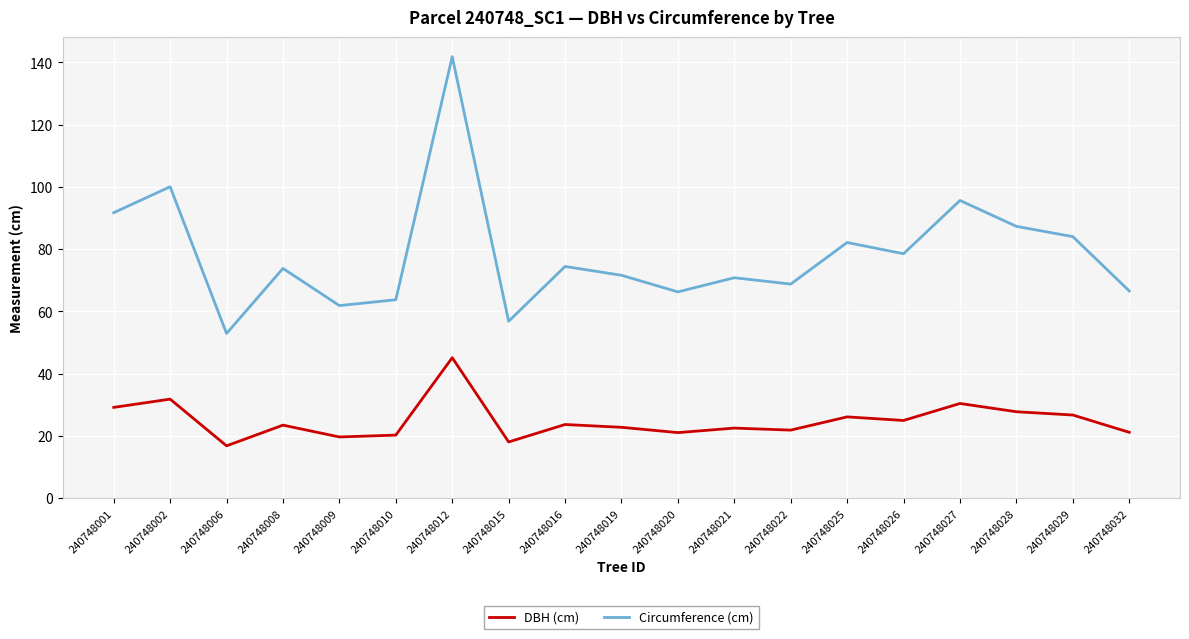

Is it true that DBH (cm) equals 22.6 at 240748021?

True